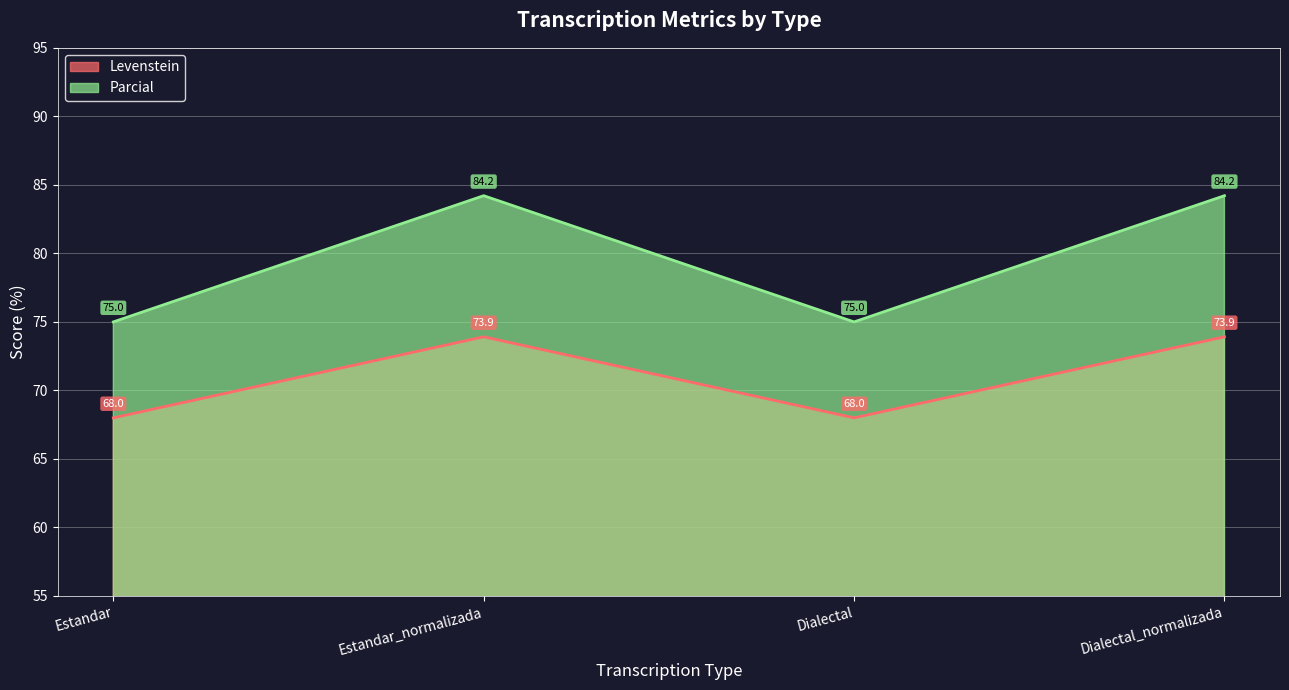

Is it true that Levenstein equals 68.0 at Estandar?

True